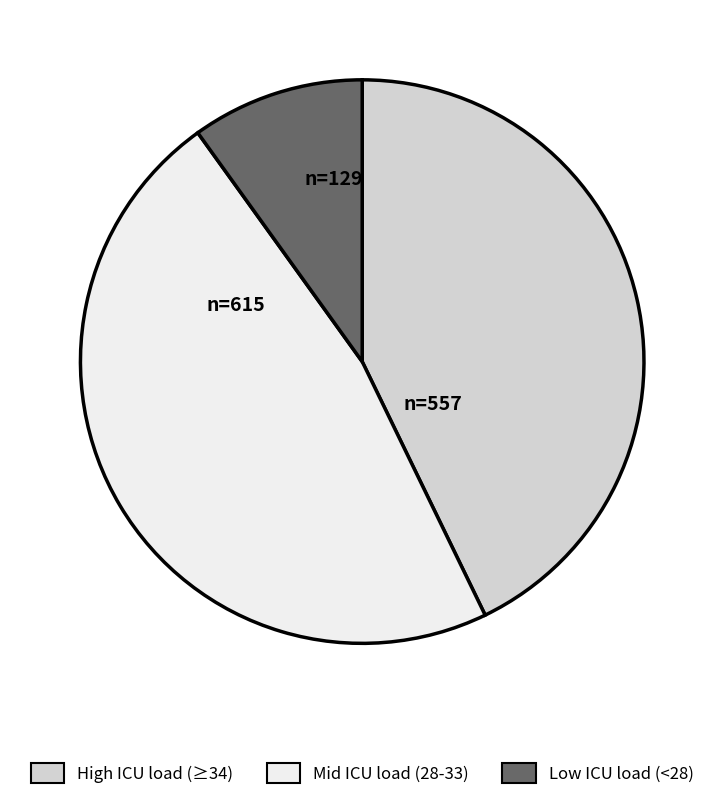

What is the largest slice in the pie chart?

Mid ICU load (28-33)